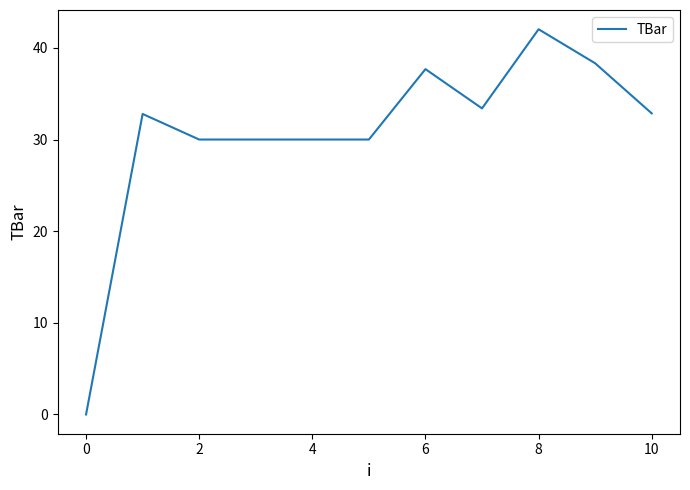

What is the greatest value displayed?

42.0